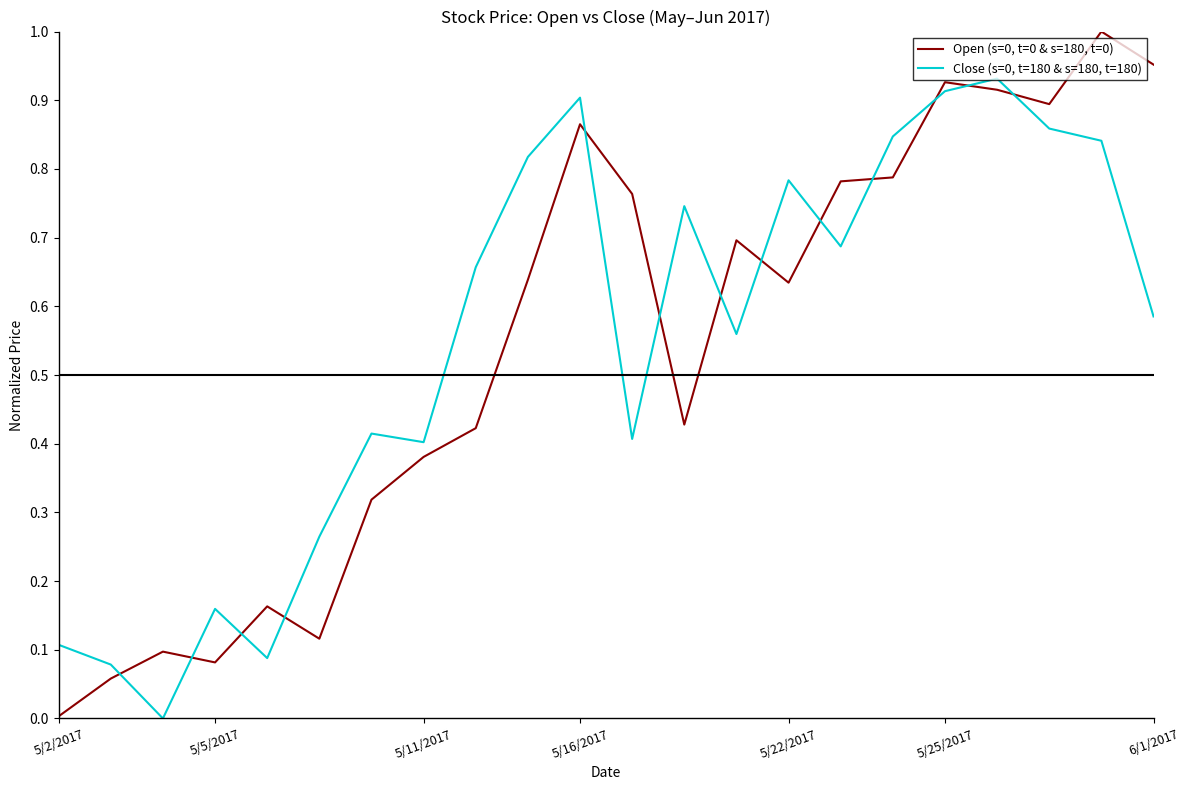

Is this an area chart (filled region under the line)?

No